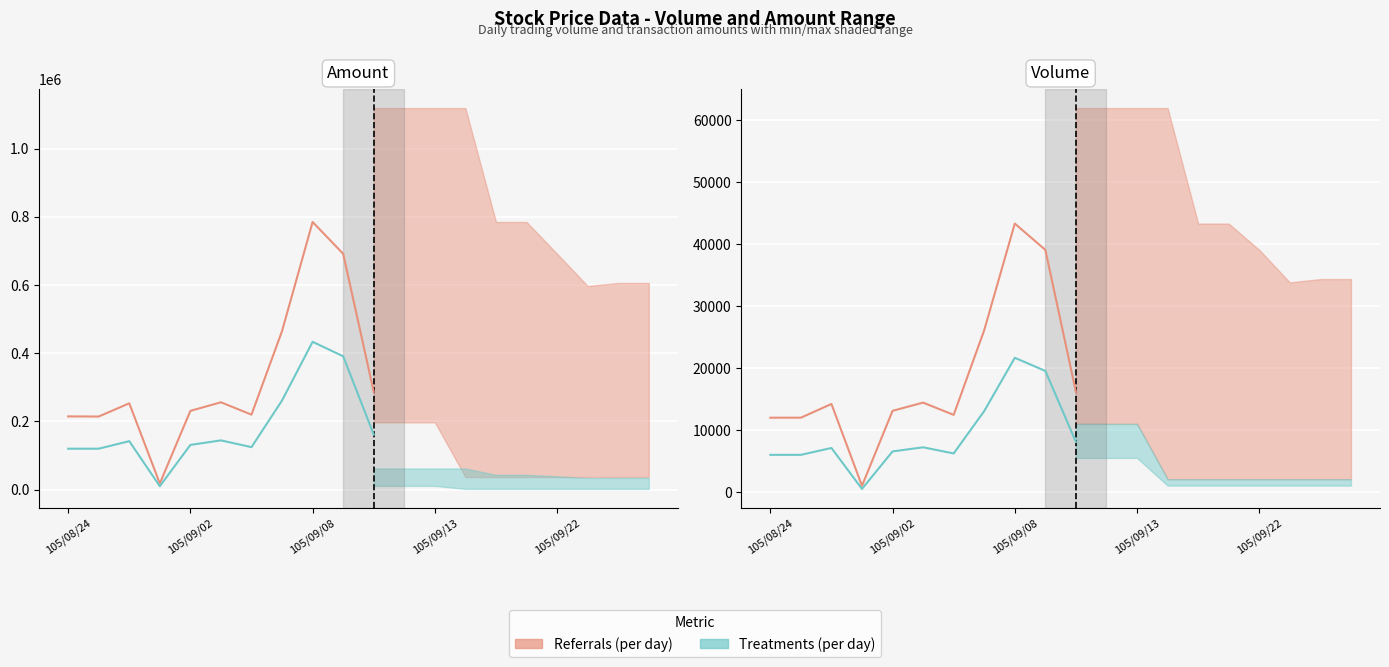

What is the sum of the Volume (col_1) values at 105/09/02 and 6?

24453.0